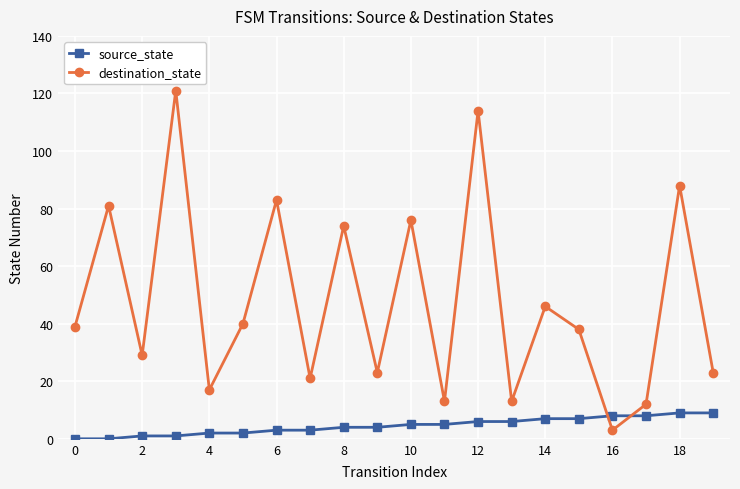

Rank the series by their average value, from highest to lowest.

destination_state, source_state